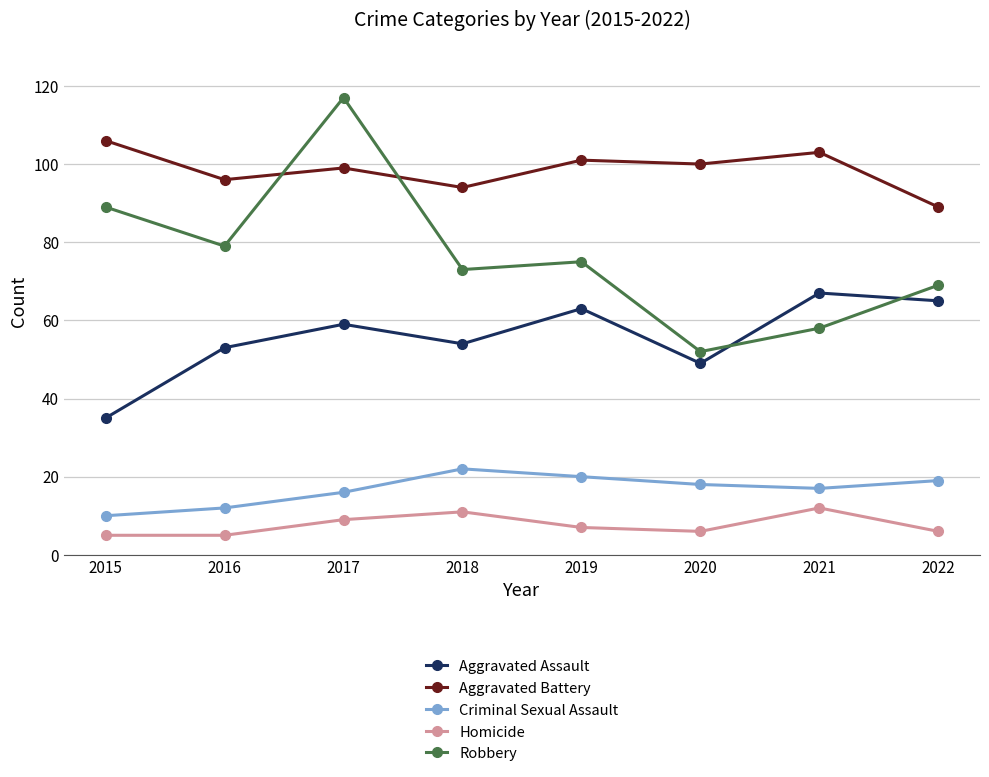

Which series has the widest spread of values?

Robbery